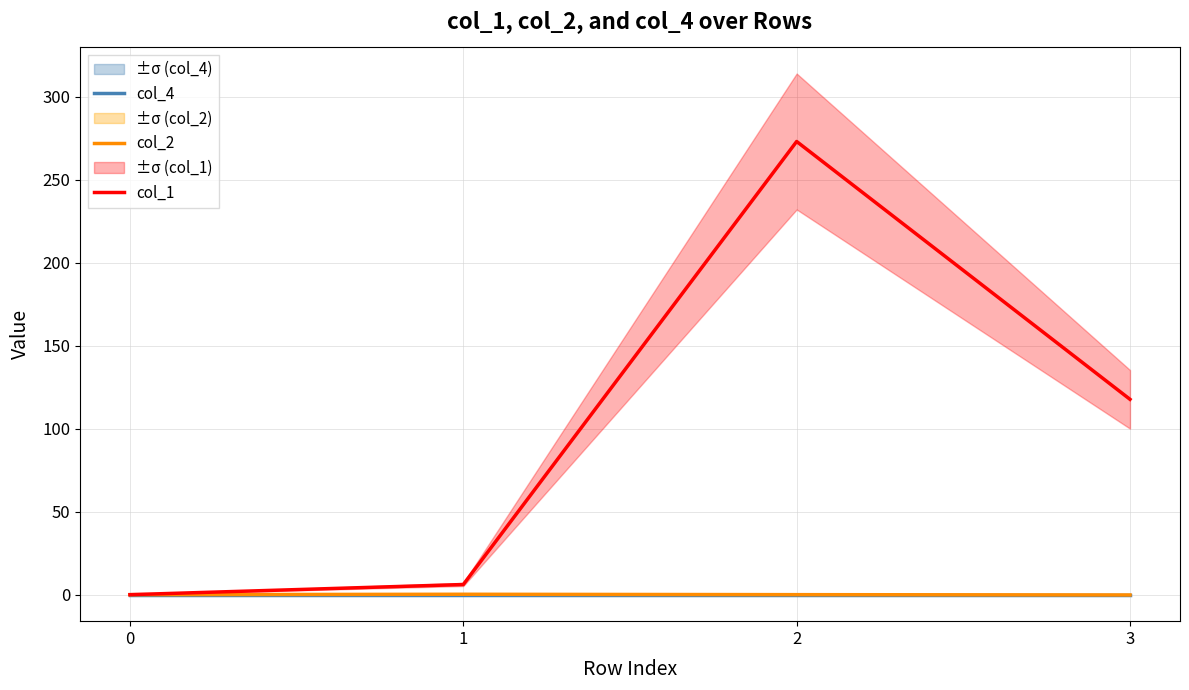

Reading right to left, extract all data points from this chart.

col_4: 3=0.0	2=0.0	1=0.0	0=0.0
col_2: 3=-0.2	2=0.0	1=0.2	0=0.0
col_1: 3=117.7	2=273.1	1=6.1	0=0.0